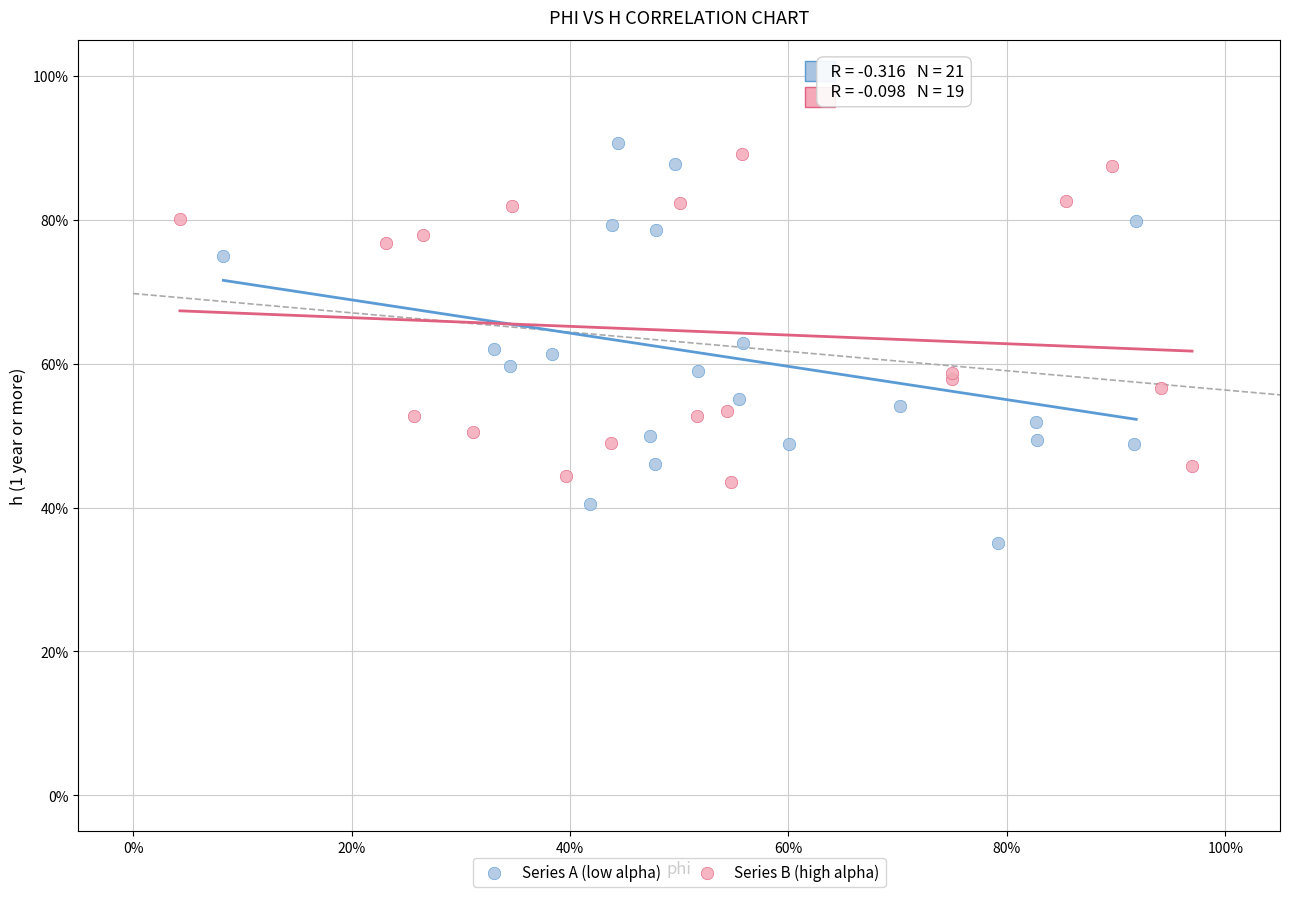

Which series has the largest Y range (max minus min)?

Series A (low alpha)